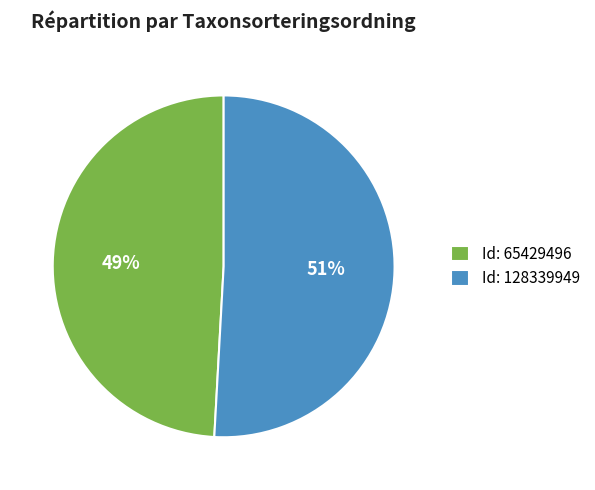

To the nearest percent, what is the difference between the largest and smallest slice percentages?

2%